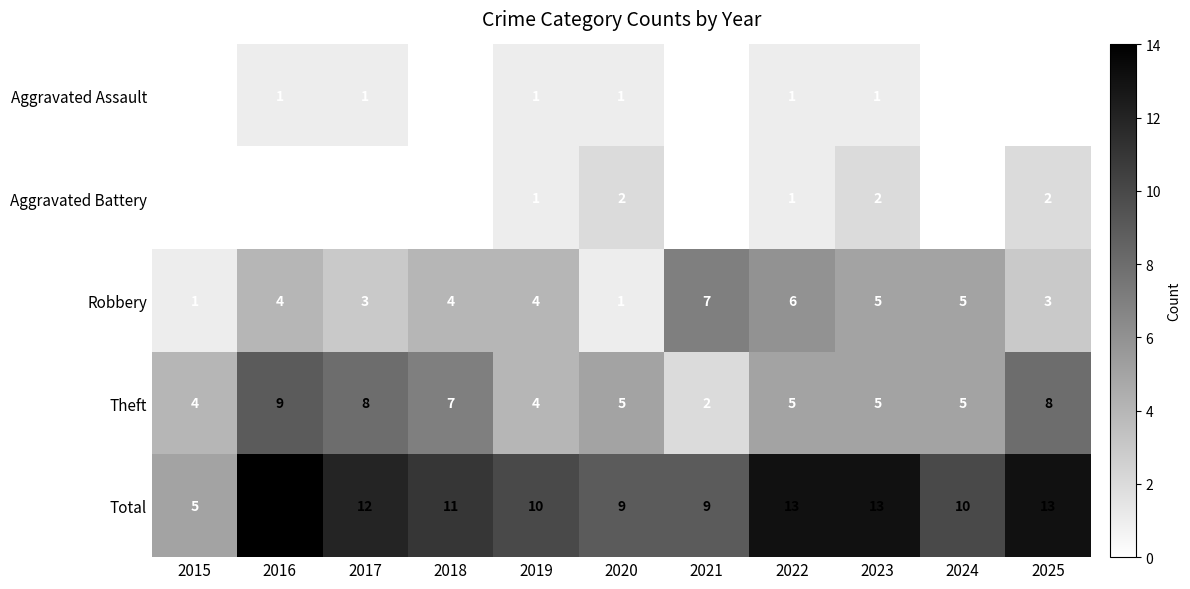

List the series in order of their peak value, highest first.

Total, Theft, Robbery, Aggravated Battery, Aggravated Assault